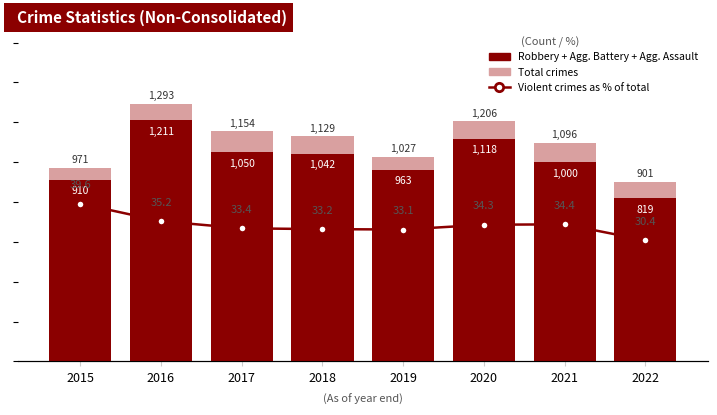

What are all the series names shown in the legend?

Total crimes, Robbery + Agg. Battery + Agg. Assault, Violent crimes as % of total